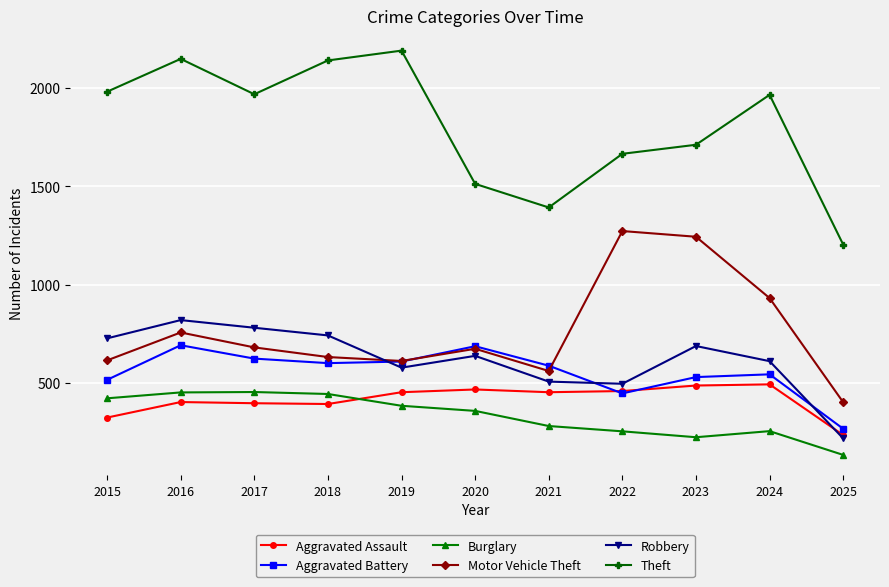

How many interior local peaks does the Robbery series have?

3